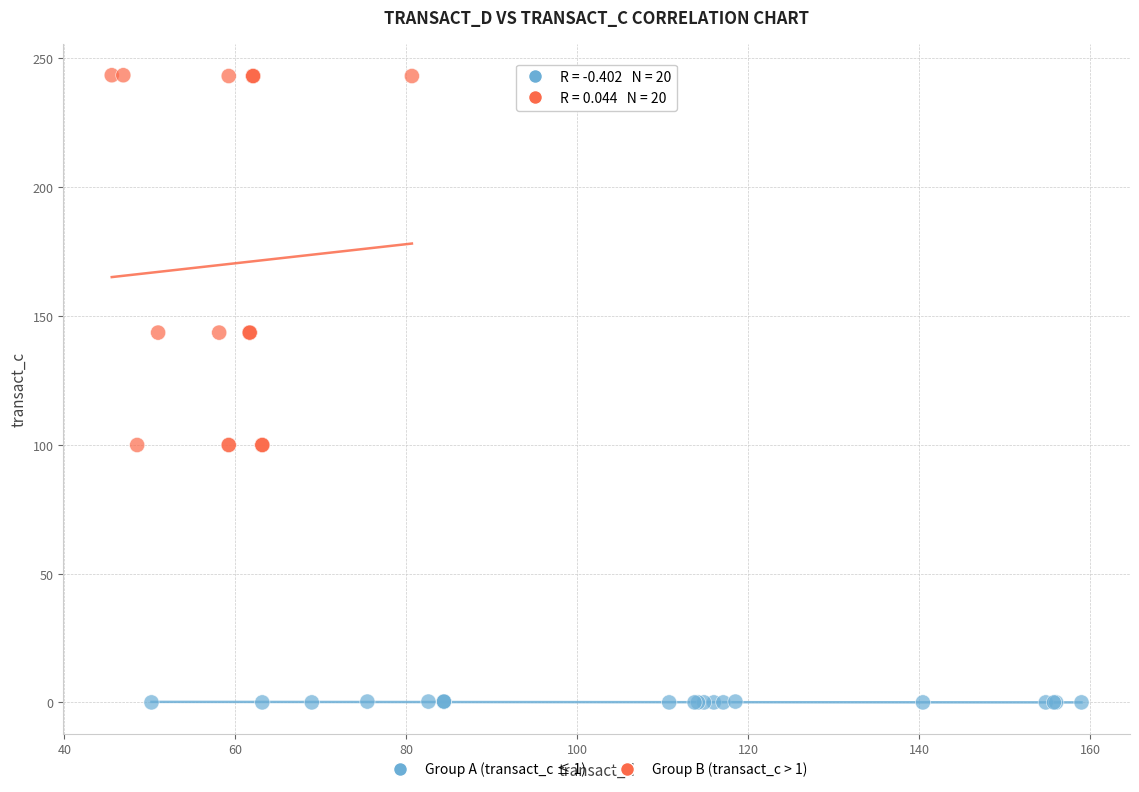

Which series reaches the minimum Y coordinate?

Group A (transact_c ≤ 1)